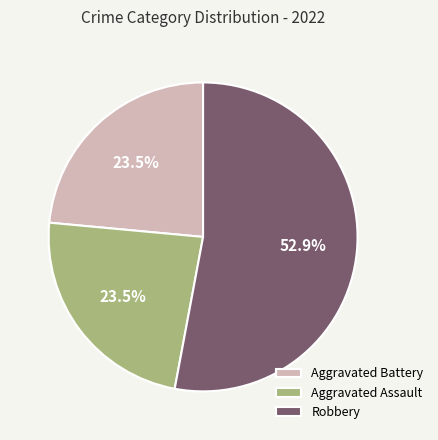

Is it true that Robbery is 53% of the pie?

True